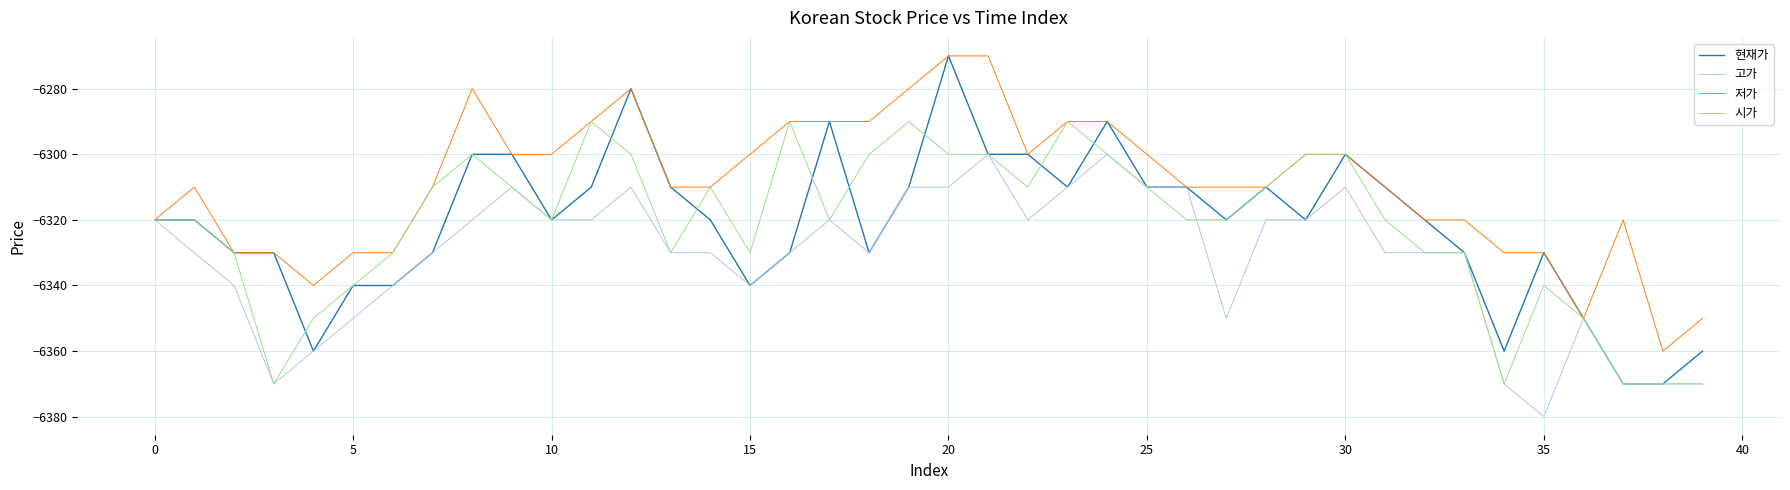

What is the lowest value of the 시가 series?

-6370